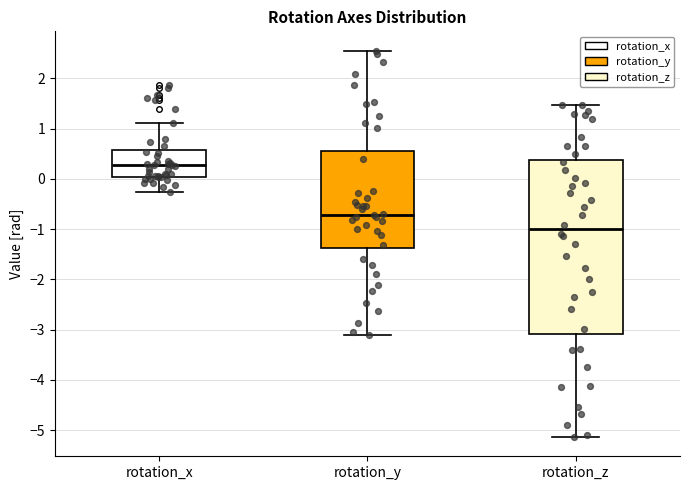

Where does the median line of the box for rotation_x sit on the y-axis? The values are not printed on the chart, so give them approximately, as read against the axis.

0.3